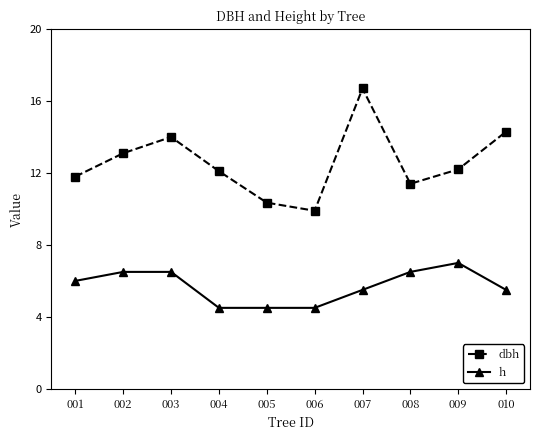

Read the dbh value at 008.

11.4